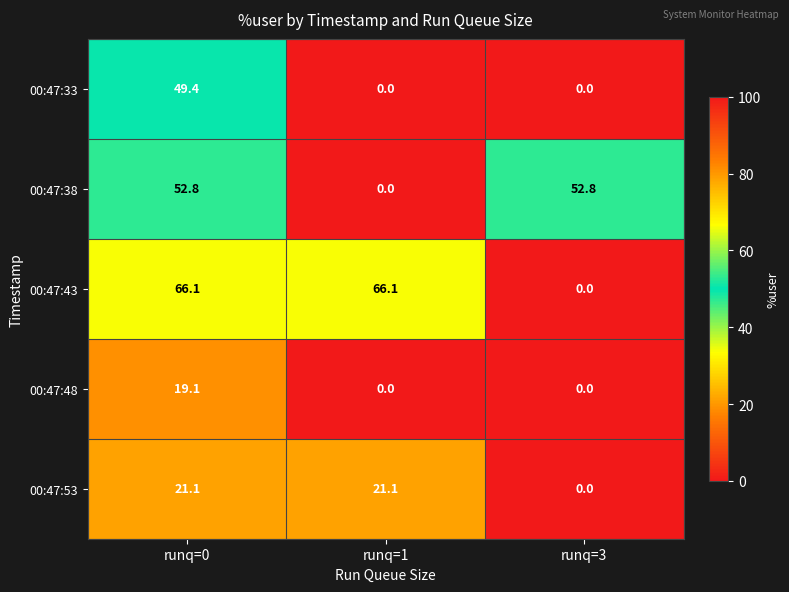

At which category is the sum across all series the highest?

runq=0